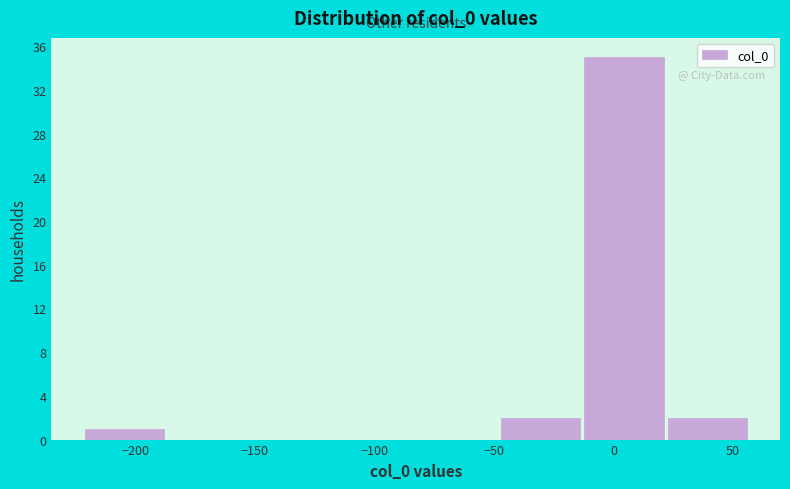

Reading left to right, list every bar in this chart as the range it spans on the x-axis followed by its height. Neither the bar edges nor the heights are printed on the chart, so give them approximately, as read against the axes.

-220 to -185: 1
-185 to -150: 0
-150 to -115: 0
-115 to -80: 0
-80 to -45: 0
-45 to -10: 2
-10 to 25: 35
25 to 60: 2